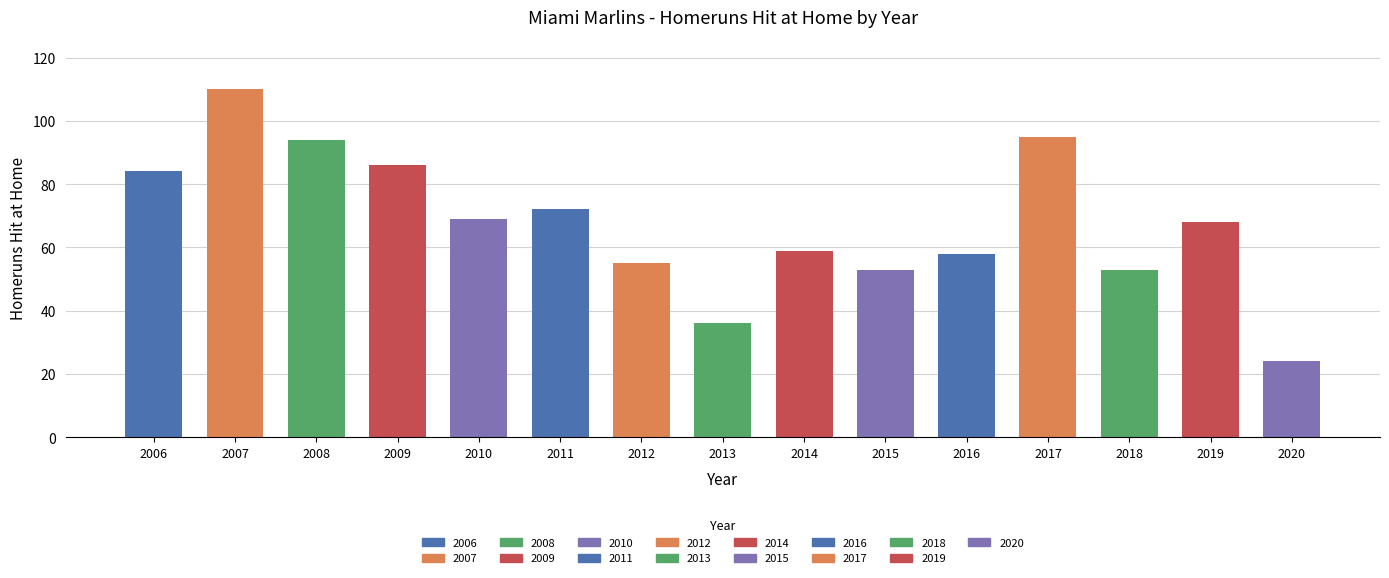

What is the difference between the maximum and minimum values?

86